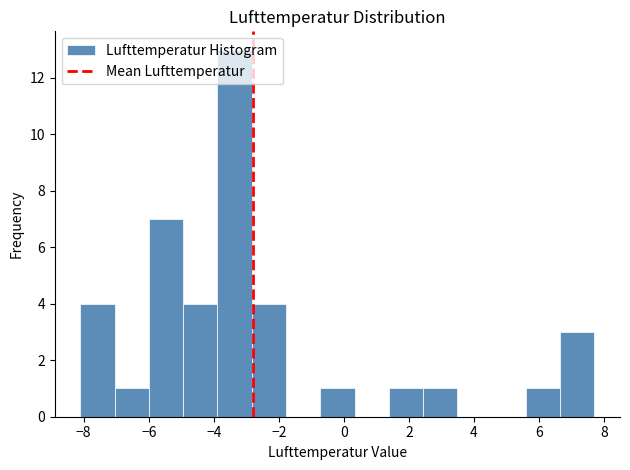

Reading left to right, transcribe this chart: for each bar, give the range it covers on the x-axis and its height. Neither the bar edges nor the heights are printed on the chart, so give them approximately, as read against the axes.

-8.0 to -7.0: 4
-7.0 to -6.0: 1
-6.0 to -5.0: 7
-5.0 to -3.8: 4
-3.8 to -2.8: 13
-2.8 to -1.8: 4
-1.8 to -0.8: 0
-0.8 to 0.4: 1
0.4 to 1.4: 0
1.4 to 2.4: 1
2.4 to 3.4: 1
3.4 to 4.6: 0
4.6 to 5.6: 0
5.6 to 6.6: 1
6.6 to 7.8: 3